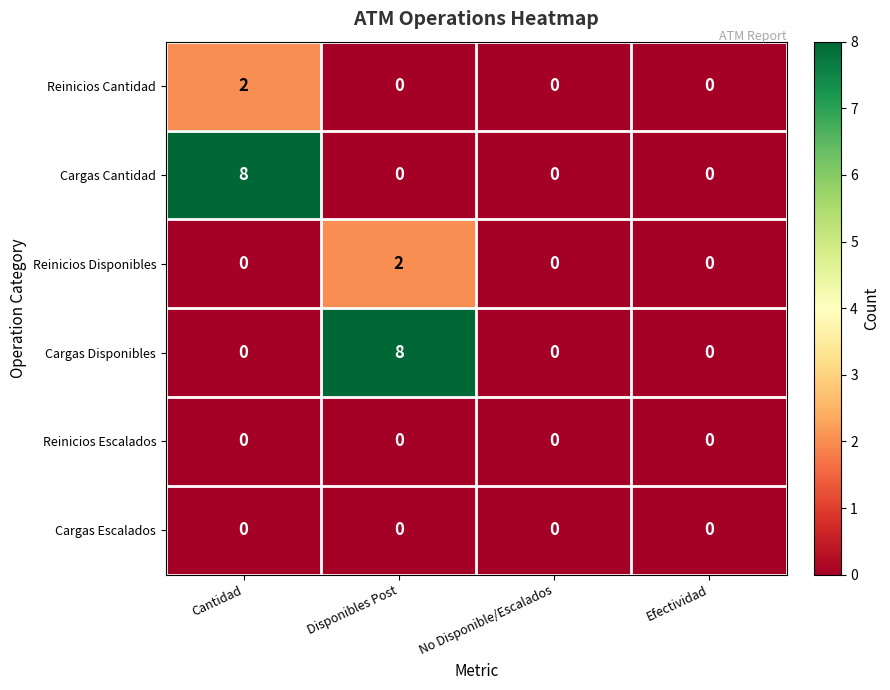

The value of Cargas Cantidad at Efectividad is 0. True or false?

True